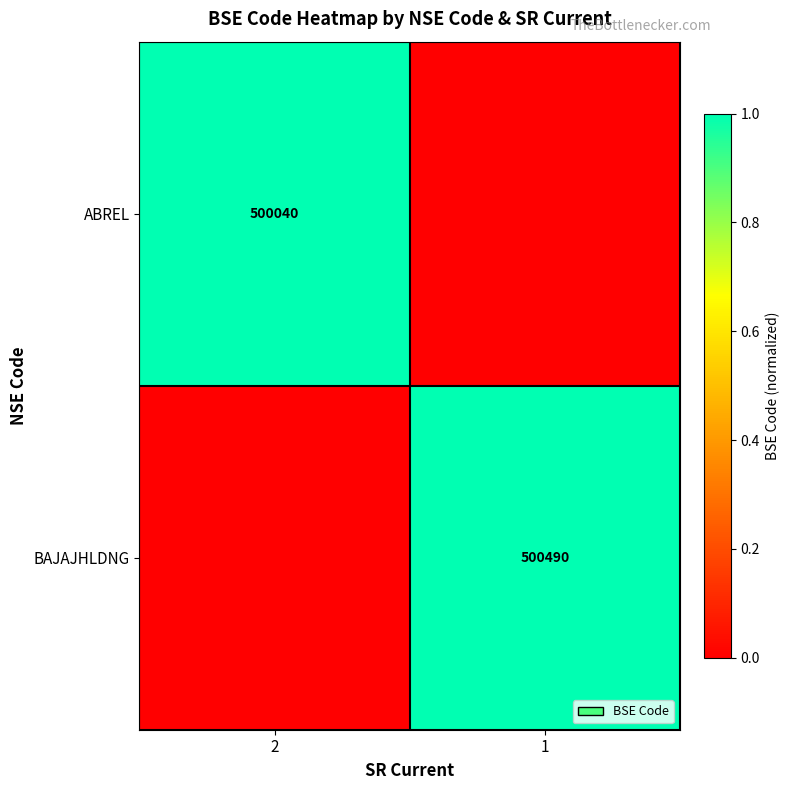

At how many categories does at least one series exceed 0?

2